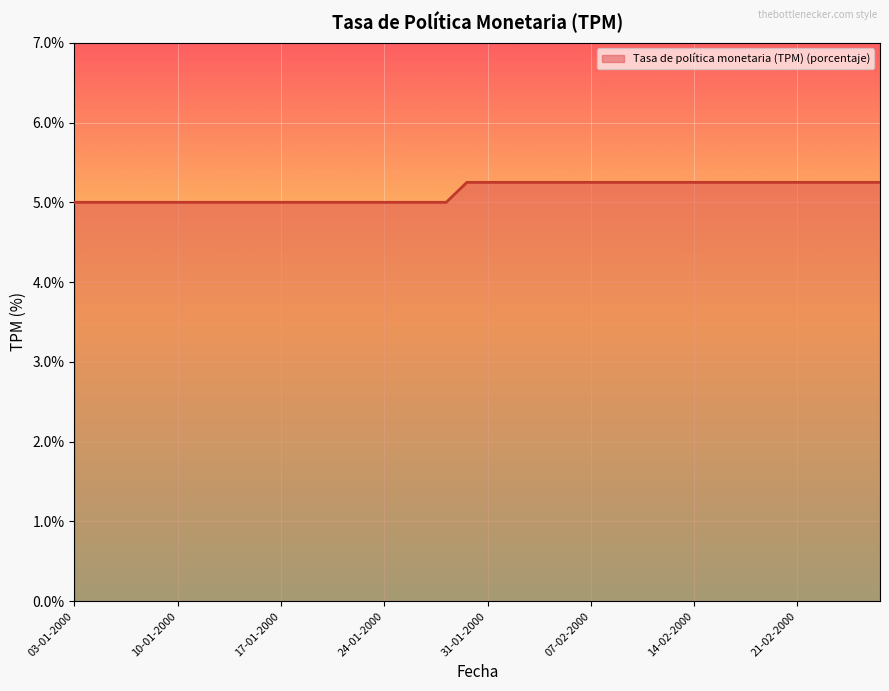

What is the minimum value shown in the chart?

5.0